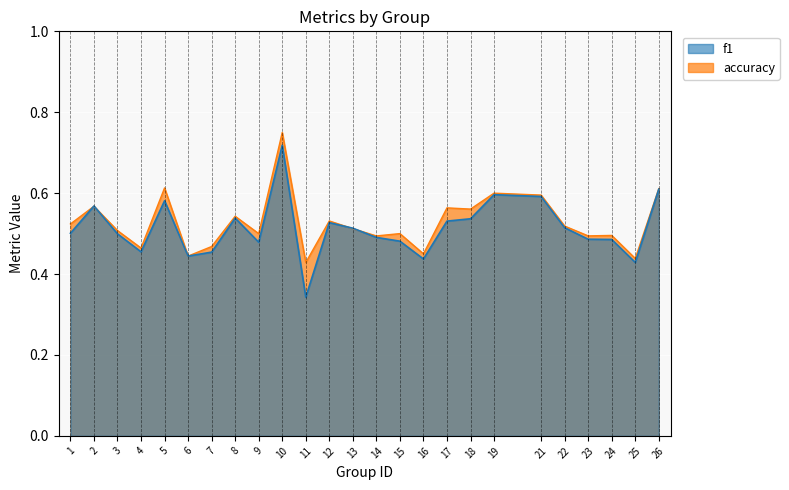

Rank the series at 6 from lowest to highest value.

f1, accuracy